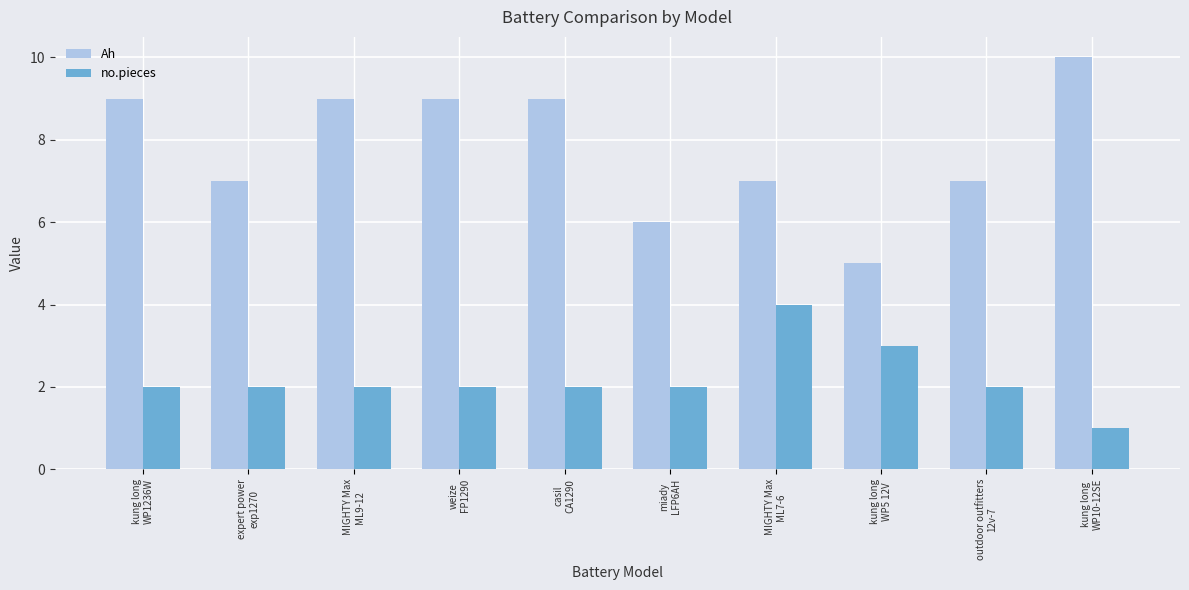

Which series has the widest spread of values?

Ah